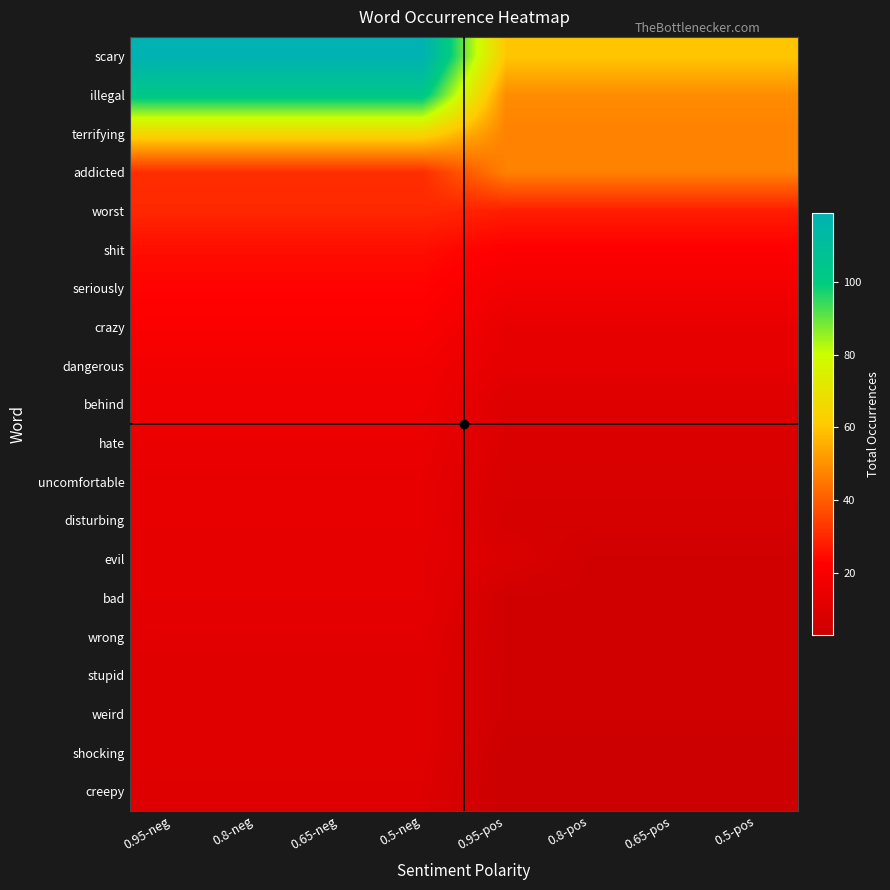

List the series in order of their peak value, highest first.

scary, illegal, terrifying, addicted, worst, shit, seriously, crazy, dangerous, behind, hate, uncomfortable, disturbing, evil, bad, wrong, stupid, weird, shocking, creepy